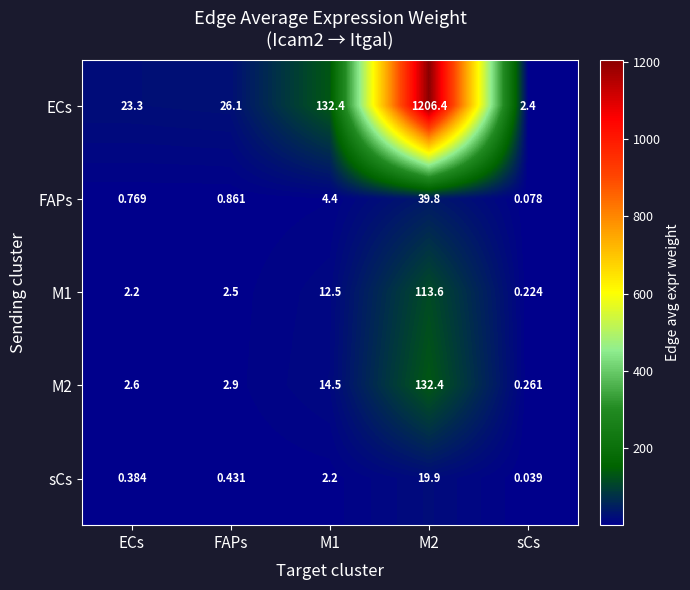

At which label does ECs first exceed 26?

FAPs